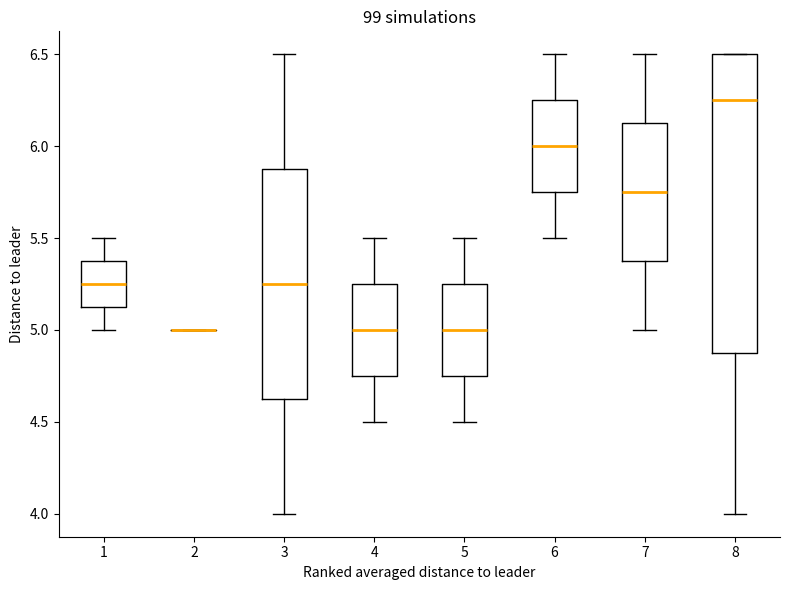

Where does the upper whisker of the box at x = 4 end on the y-axis? The values are not printed on the chart, so give them approximately, as read against the axis.

5.50